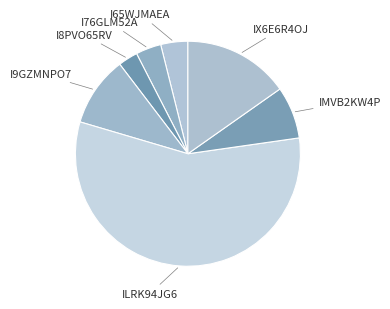

How many segments does this pie chart have?

7